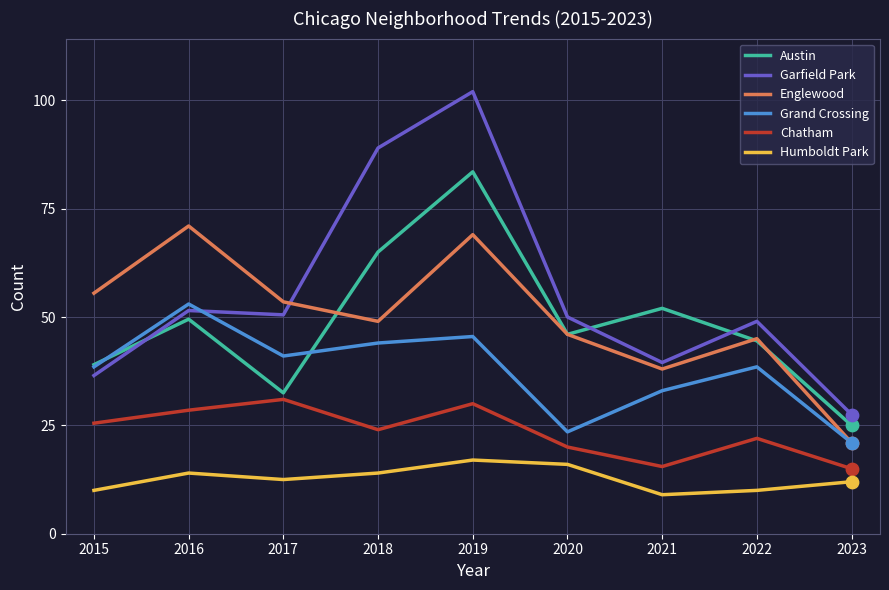

Is the value of Grand Crossing at 2017 greater than the value of Humboldt Park at 2017?

Yes